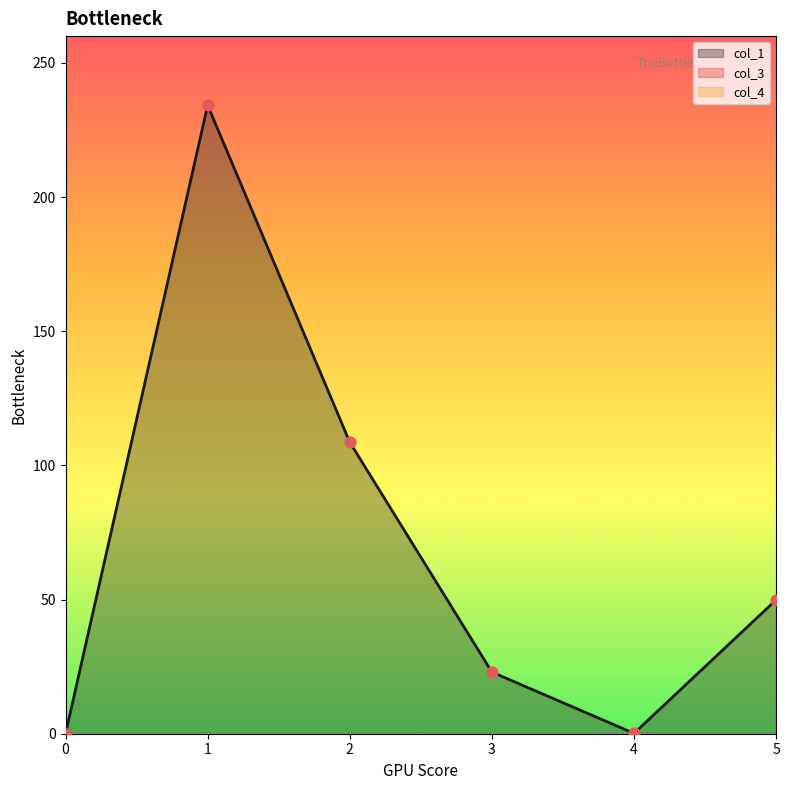

What is the total value across all series at 2?

108.7